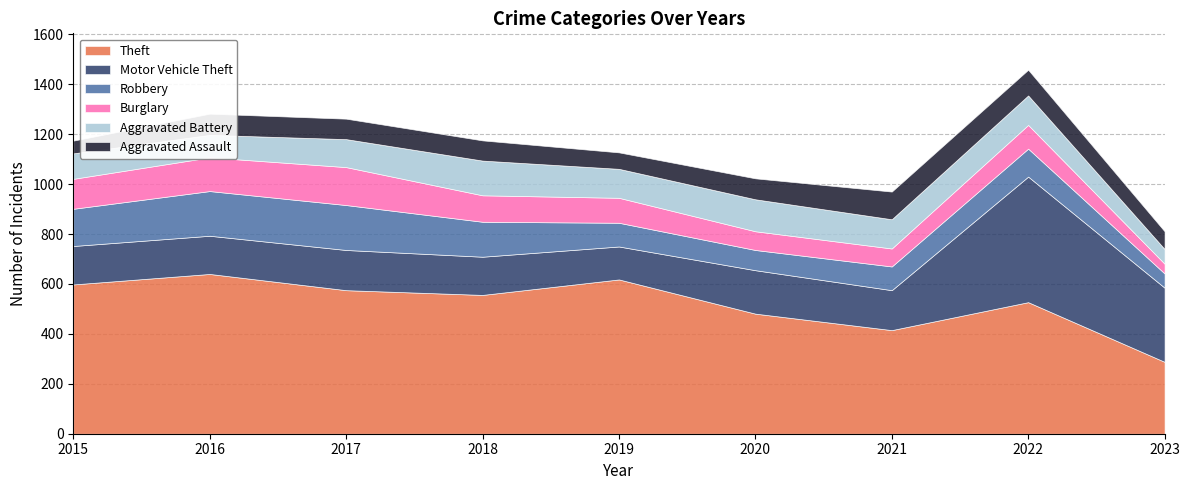

Reading left to right, list all the values displayed in this chart.

Theft: 598	640	575	556	618	481	415	527	288
Motor Vehicle Theft: 154	153	161	153	132	174	160	503	297
Robbery: 149	179	180	140	95	81	95	112	57
Burglary: 120	135	152	106	100	75	72	95	39
Aggravated Battery: 102	90	112	139	116	128	117	118	59
Aggravated Assault: 51	85	82	81	66	84	111	103	71